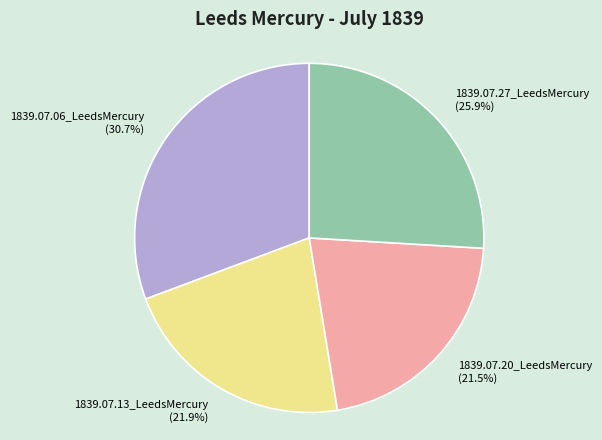

Is there a majority slice in this chart?

No